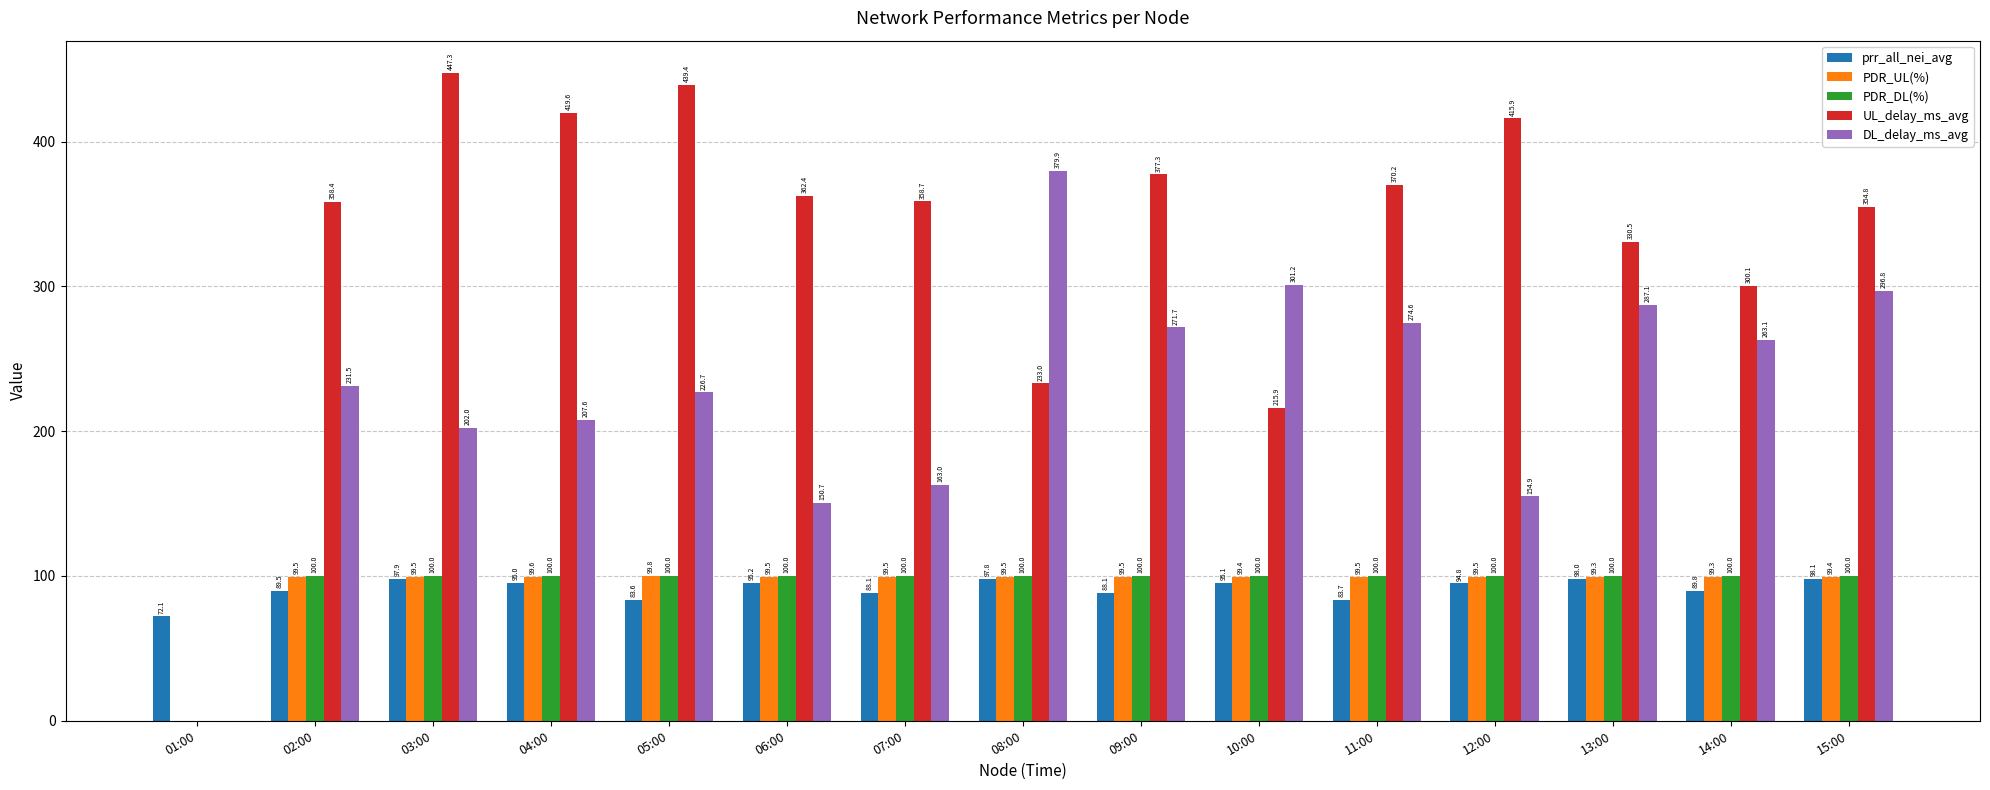

True or false: PDR_UL(%) has a value of 154.7 at 12:00.

False